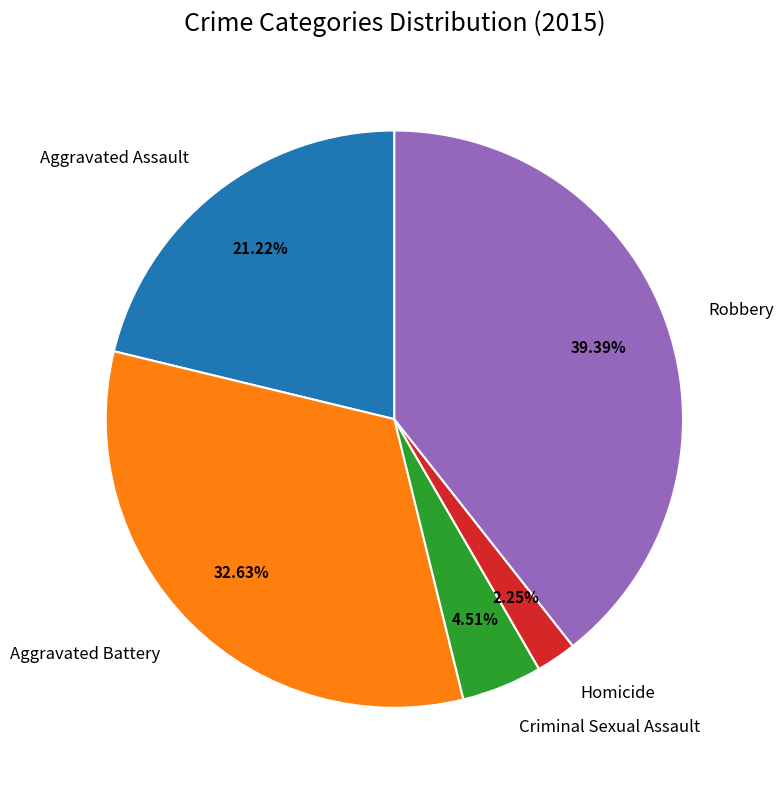

Rank the categories by value from highest to lowest.

Robbery, Aggravated Battery, Aggravated Assault, Criminal Sexual Assault, Homicide